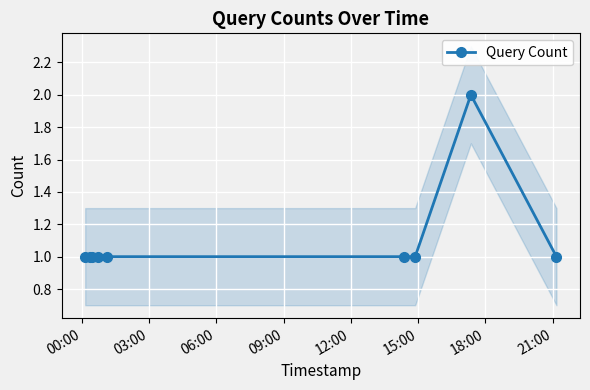

What is the value of the Query Count point at the 5th from the left?

1